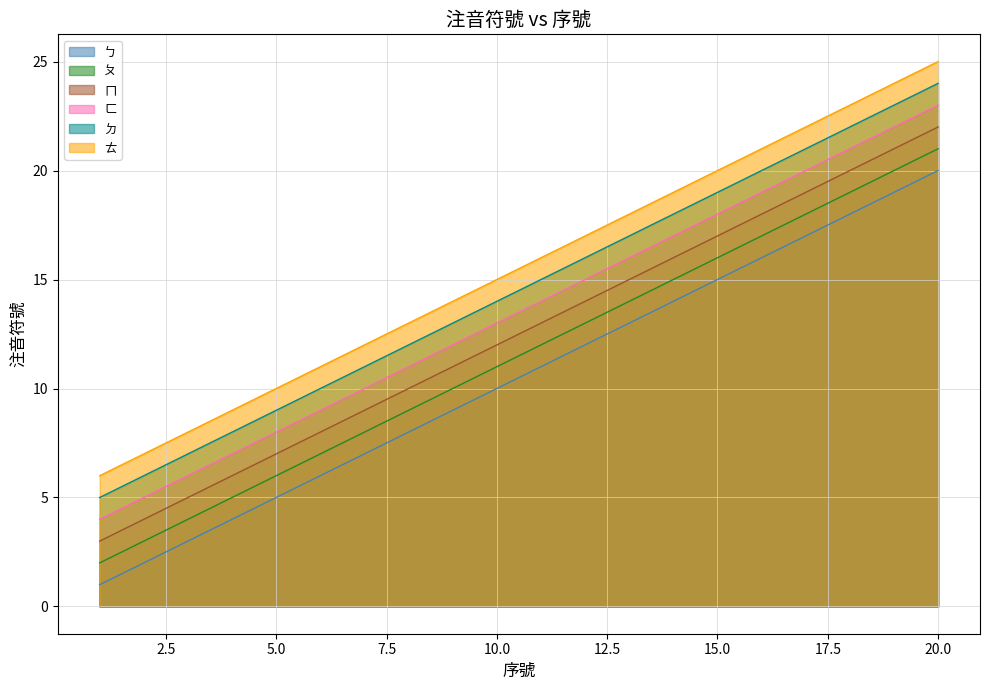

What is the value of the ㄅ point at the 14th from the left?

14